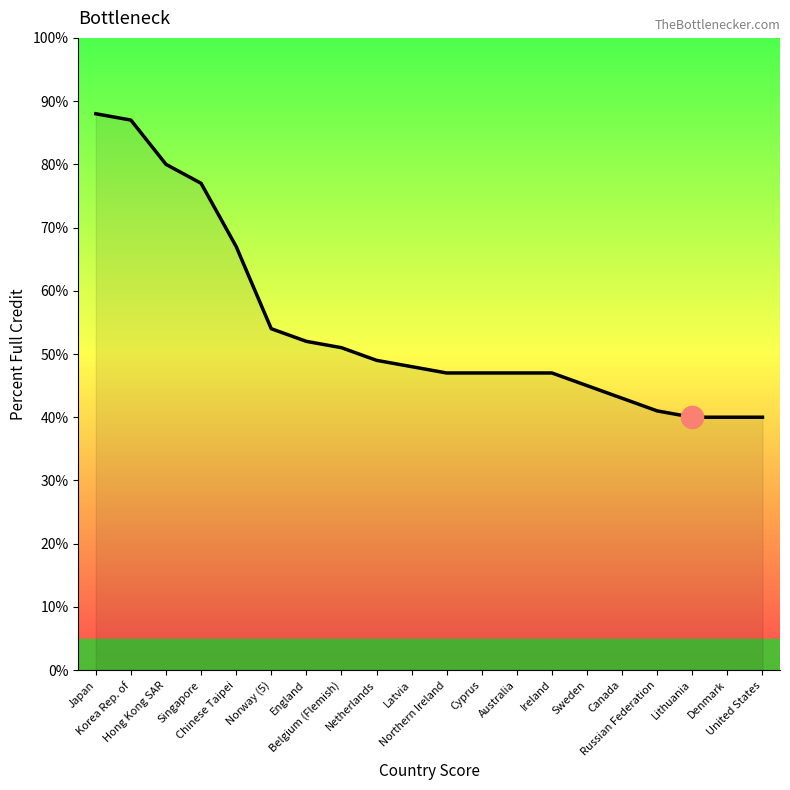

How many values are below 48?

10